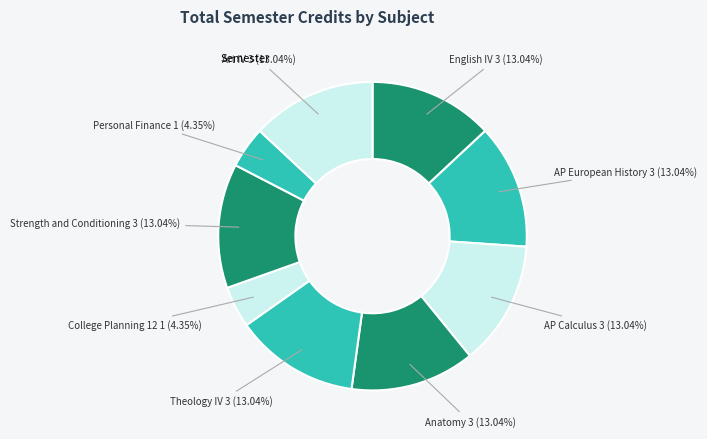

Count the number of slices in the pie.

9